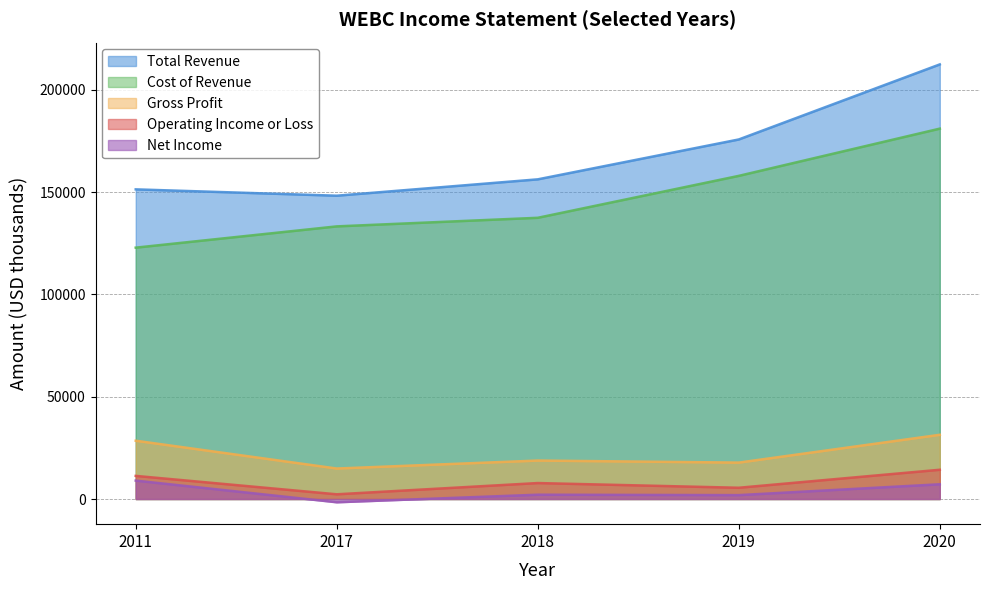

What is the maximum value for Total Revenue?

212500